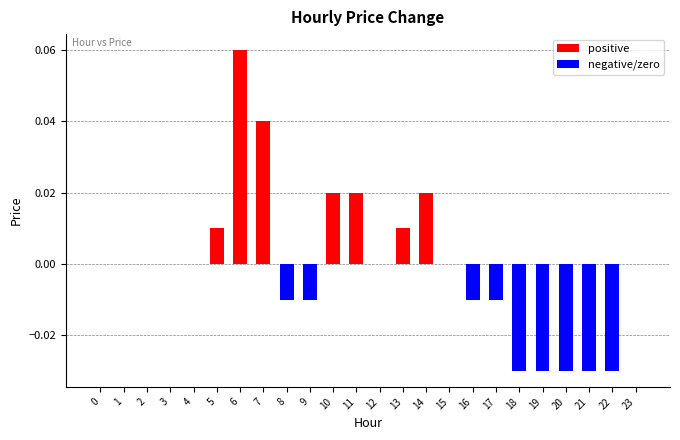

At which category does the chart reach its peak across all series?

6